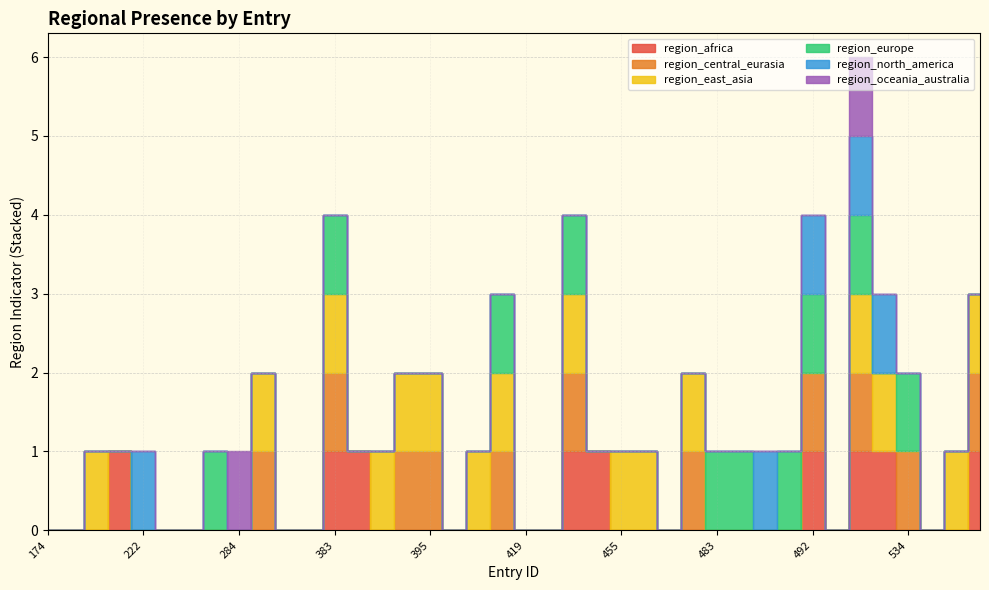

Where is the first local maximum for region_central_eurasia?

294